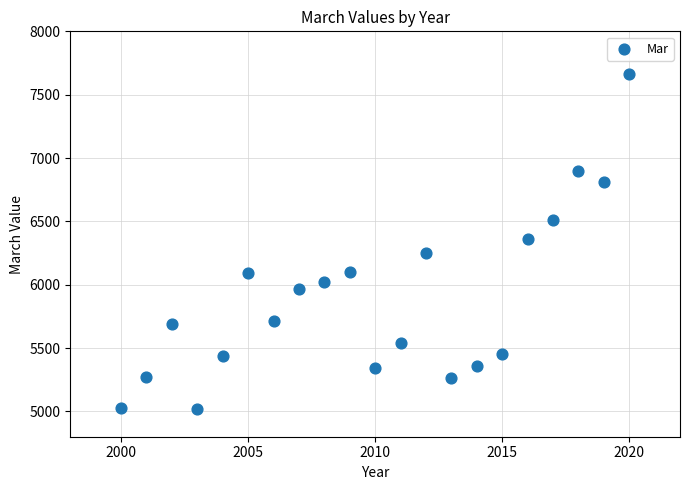

What is the range of Y values (max minus min)?

2640